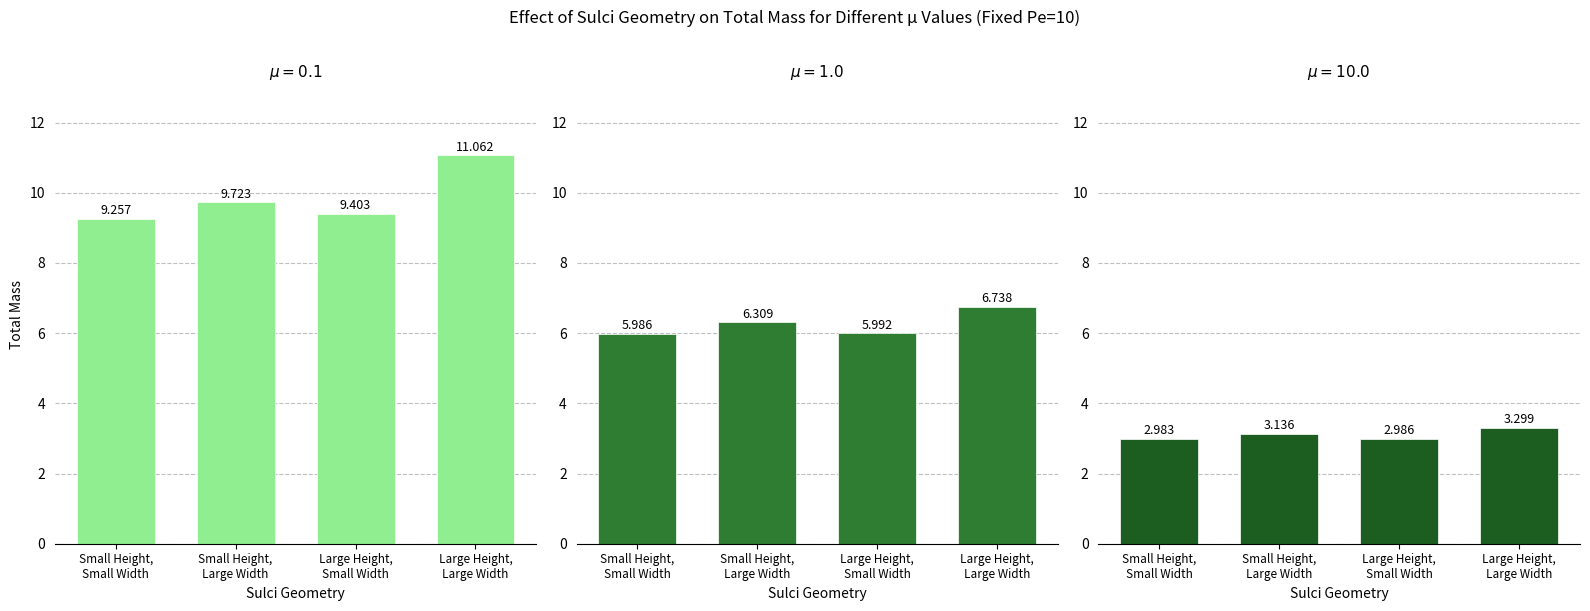

Read the Large Height, Small Width value at 1.

6.0